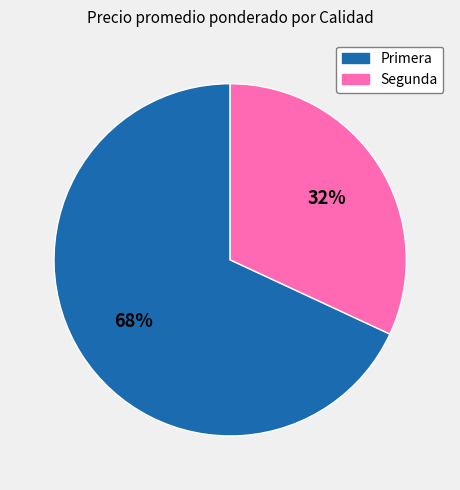

Is there a majority slice in this chart?

Yes